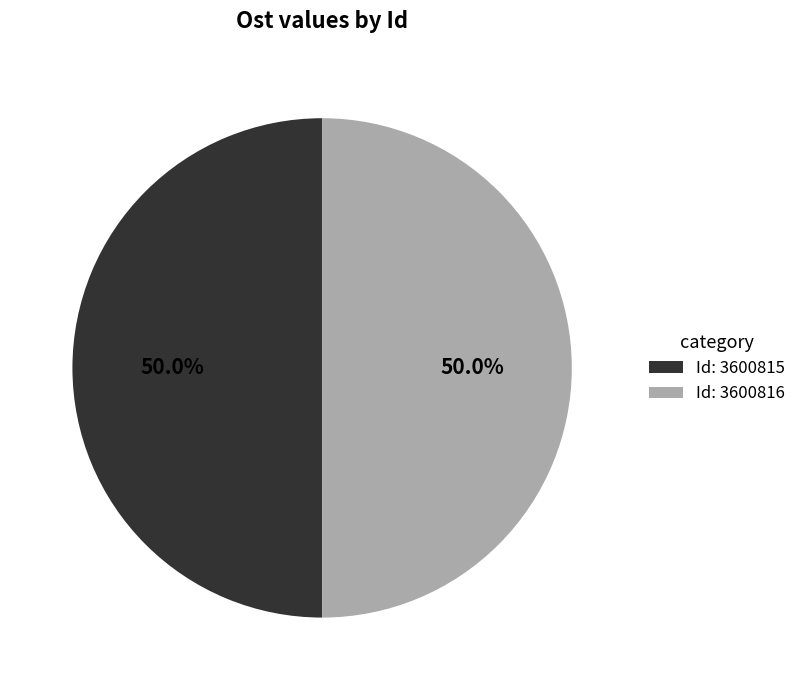

What is the ratio of the value at Id: 3600816 to the value at Id: 3600815?

1.0